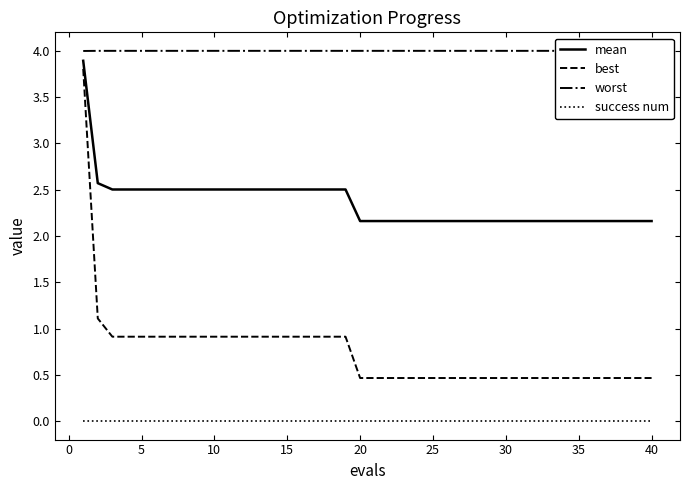

What are all the series names shown in the legend?

mean, best, worst, success num